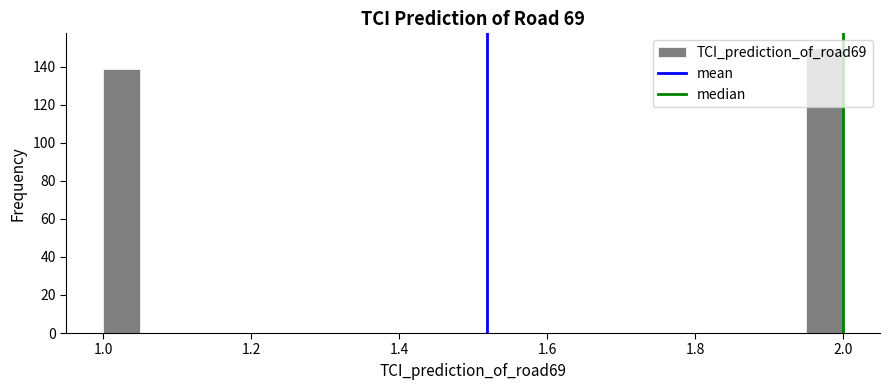

Read against the x-axis, roughly where is the centre of the tallest bar?

1.98